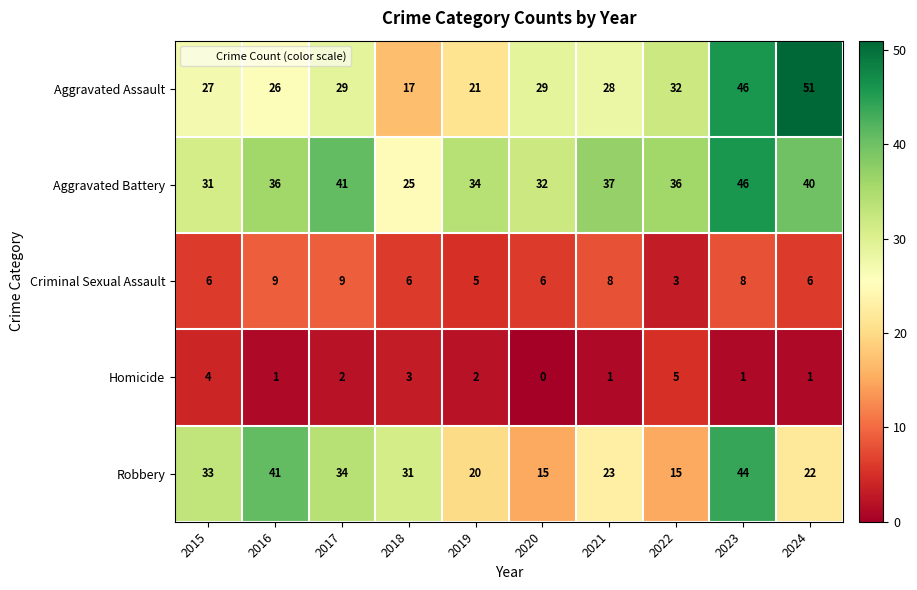

What is the difference between the highest and lowest values at 2019?

32